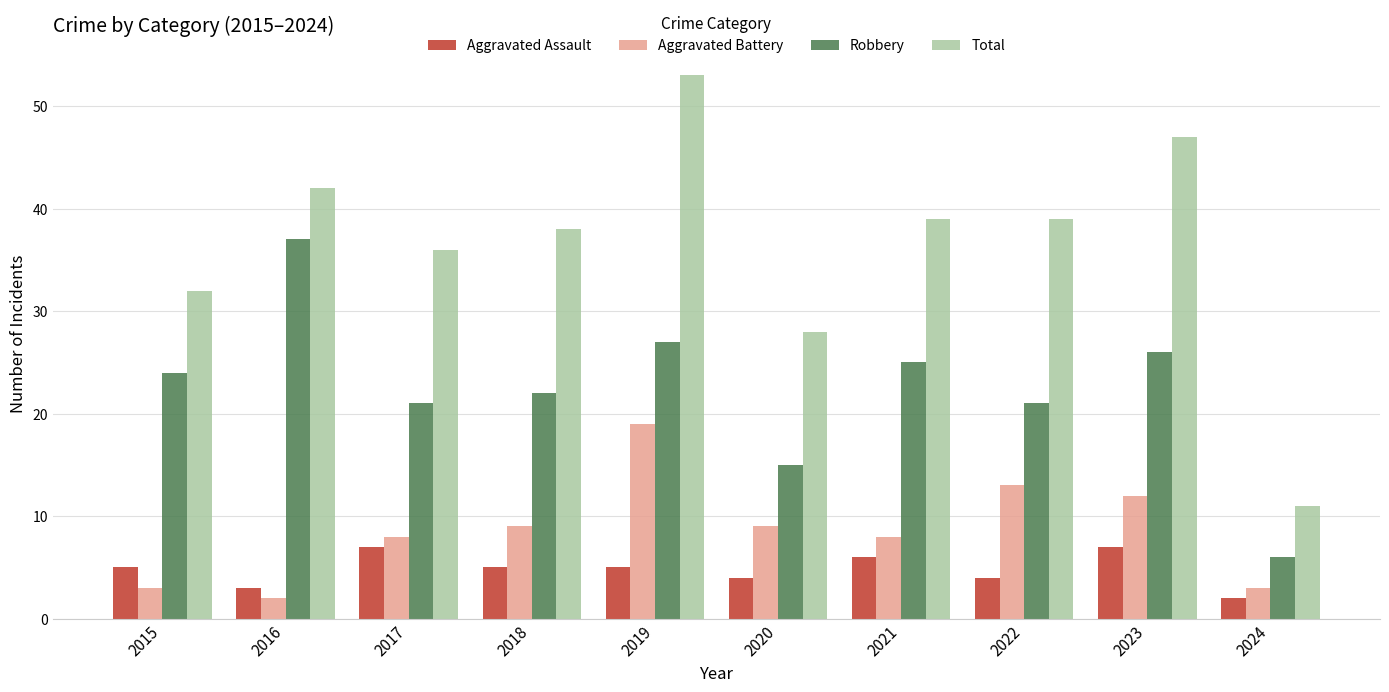

How many categories are shown in the chart?

10